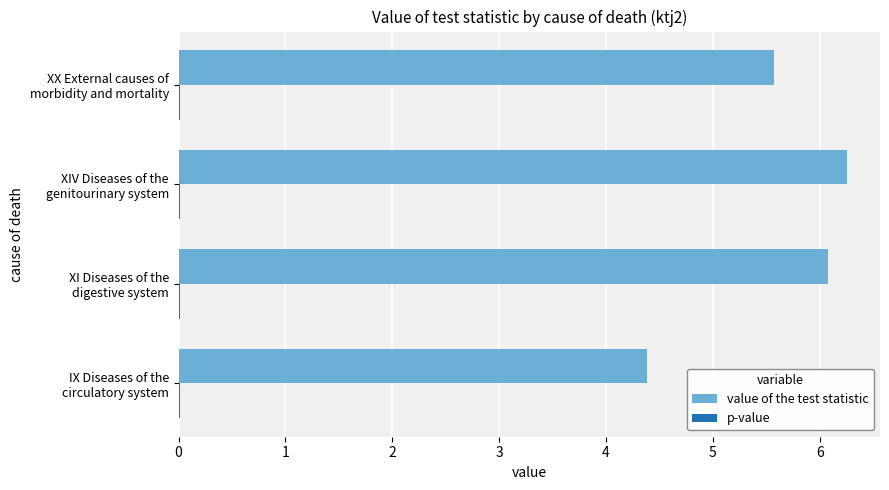

Which series has the largest total across all categories?

value of the test statistic